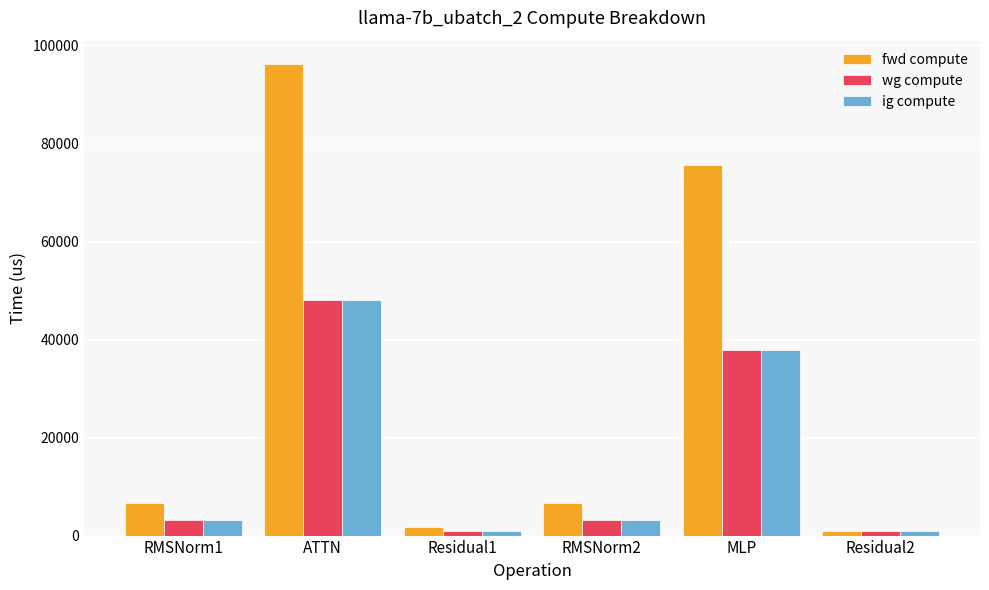

What is the value of the ig compute bar at the 3rd from the left?

923.6